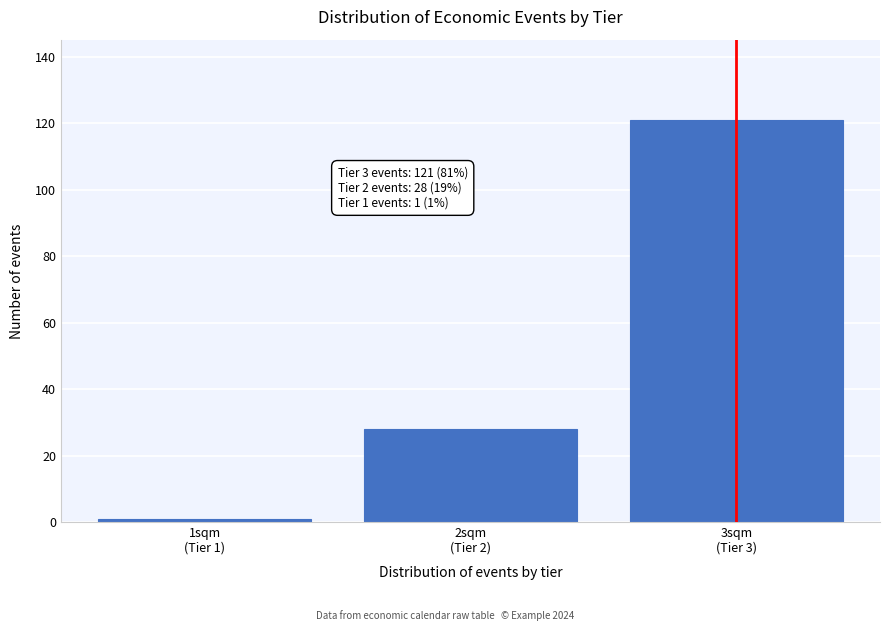

Reading left to right, transcribe all the data shown in this chart.

1	28	121